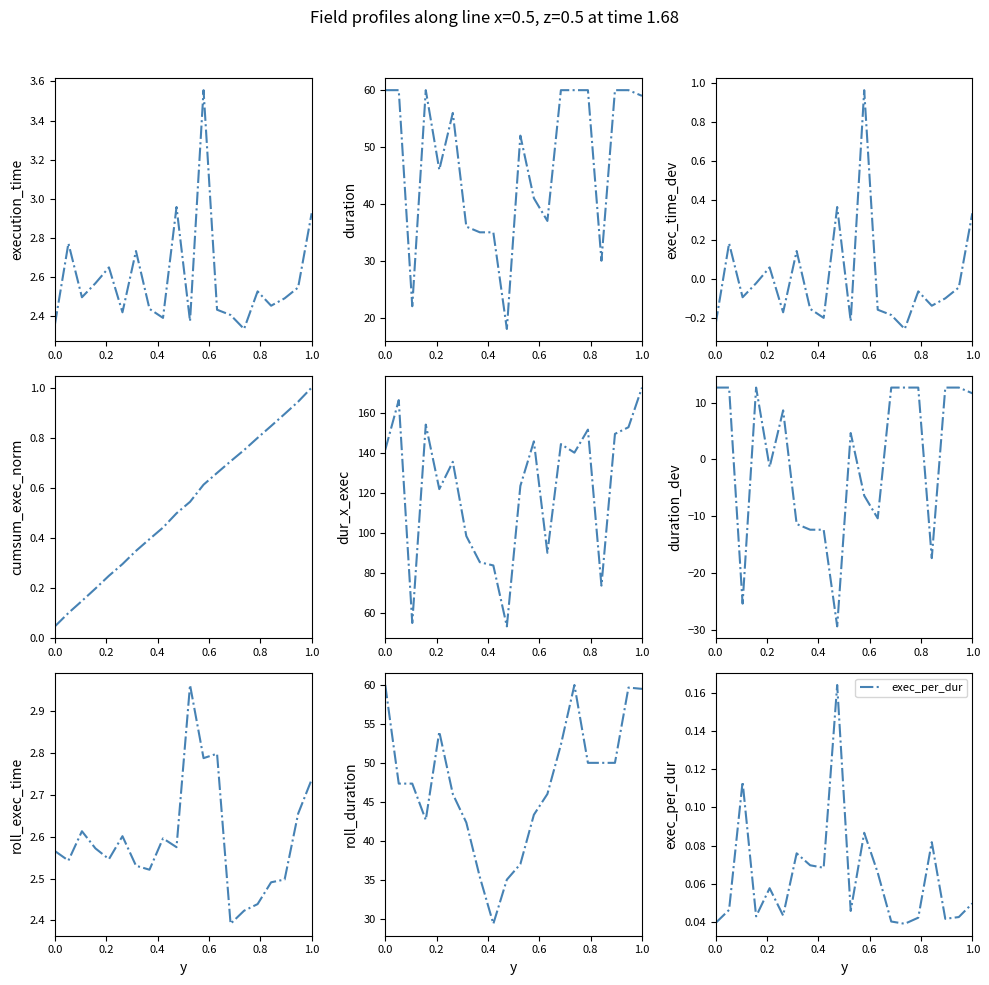

What is the difference between the maximum and minimum values in the execution_time series?

1.2